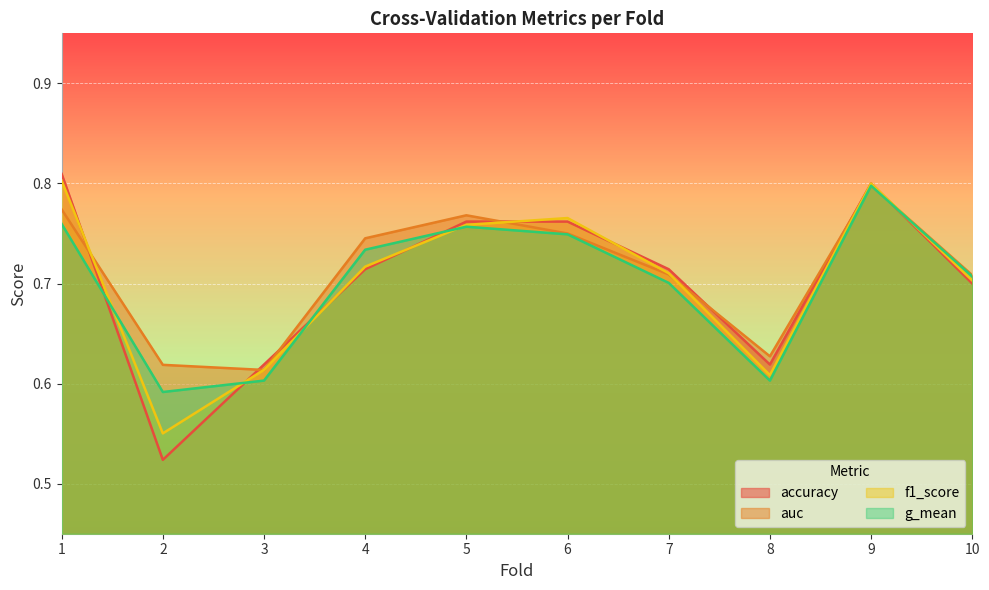

At which label does f1_score reach its peak?

1